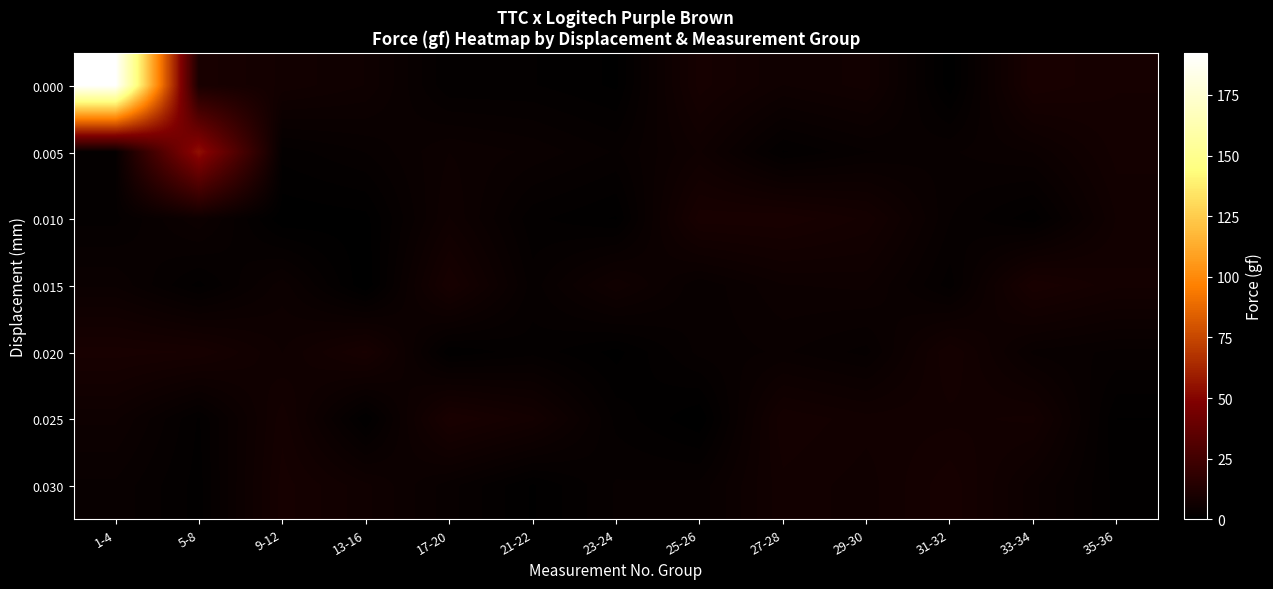

Reading left to right, what are all the values shown in this chart?

0.000: 1-4=192.4	5-8=9.5	9-12=7.3	13-16=6.0	17-20=1.6	21-22=1.6	23-24=0.6	25-26=8.7	27-28=6.0	29-30=7.1	31-32=0.2	33-34=9.7	35-36=8.3
0.005: 1-4=2.1	5-8=54.2	9-12=1.8	13-16=3.0	17-20=5.2	21-22=4.3	23-24=2.9	25-26=6.1	27-28=1.4	29-30=2.9	31-32=3.7	33-34=4.6	35-36=7.9
0.010: 1-4=2.0	5-8=5.1	9-12=0.1	13-16=0.5	17-20=6.1	21-22=1.7	23-24=0.7	25-26=9.5	27-28=9.7	29-30=8.1	31-32=3.0	33-34=1.0	35-36=6.8
0.015: 1-4=4.4	5-8=1.2	9-12=5.0	13-16=0.0	17-20=9.1	21-22=2.6	23-24=6.6	25-26=3.1	27-28=5.2	29-30=5.5	31-32=1.8	33-34=9.7	35-36=7.8
0.020: 1-4=9.4	5-8=8.9	9-12=6.0	13-16=9.2	17-20=0.9	21-22=2.0	23-24=0.5	25-26=3.3	27-28=3.9	29-30=2.7	31-32=8.3	33-34=3.6	35-36=2.8
0.025: 1-4=5.4	5-8=1.4	9-12=8.0	13-16=0.7	17-20=9.9	21-22=7.7	23-24=2.0	25-26=0.1	27-28=8.2	29-30=7.1	31-32=7.3	33-34=7.7	35-36=0.7
0.030: 1-4=3.6	5-8=1.2	9-12=8.6	13-16=6.2	17-20=3.3	21-22=0.6	23-24=3.1	25-26=3.3	27-28=7.3	29-30=6.4	31-32=8.9	33-34=4.7	35-36=1.2